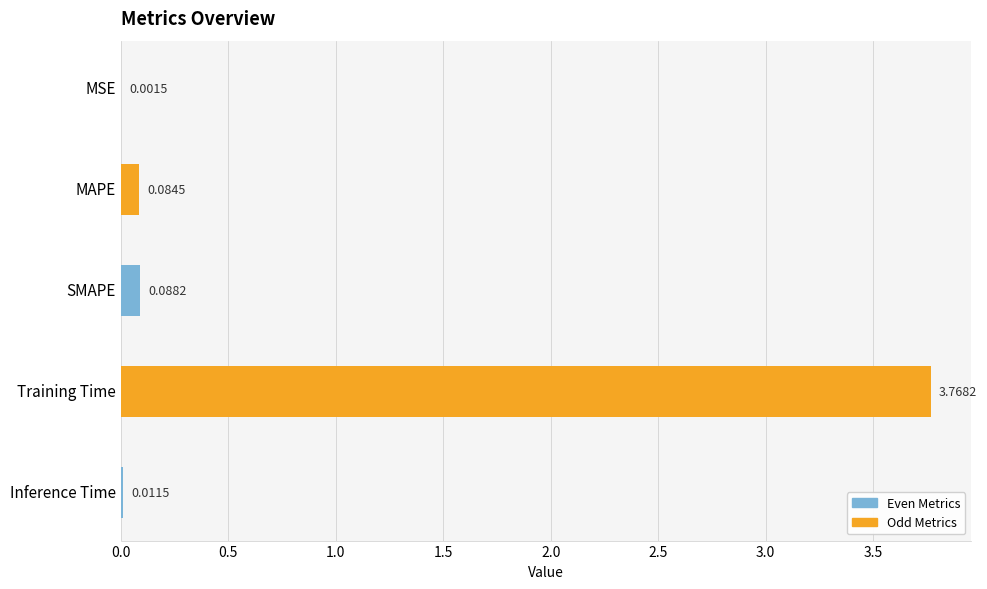

What is the sum of all values?

4.0